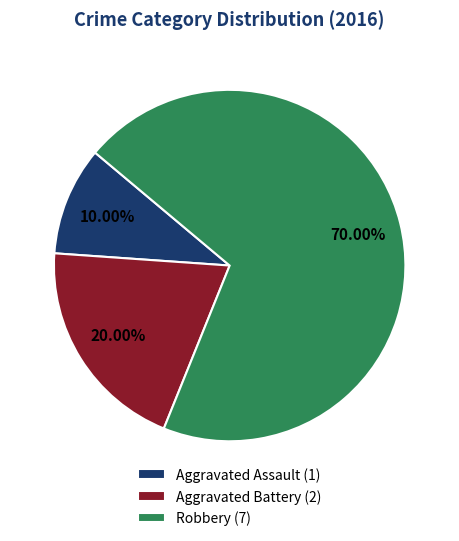

What is the ratio of the value at Robbery to the value at Aggravated Battery?

3.5